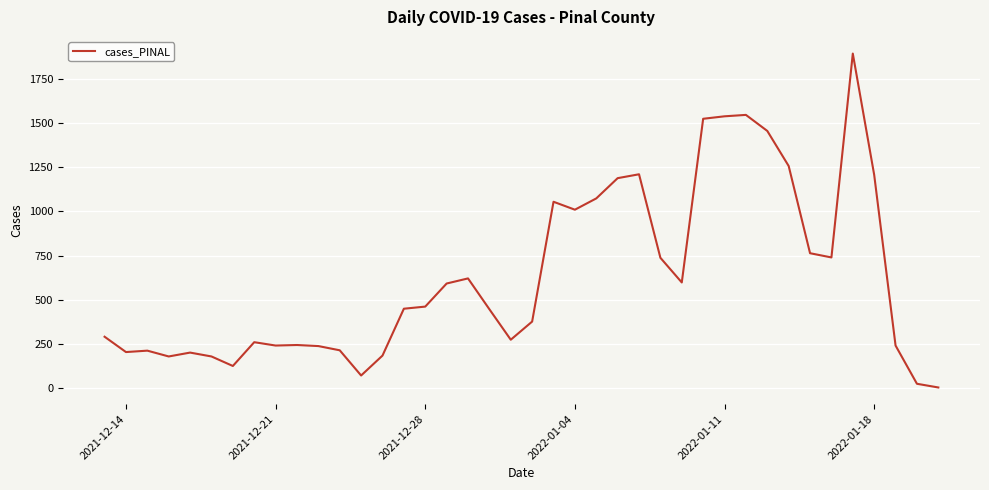

What is the maximum value shown in the chart?

1896